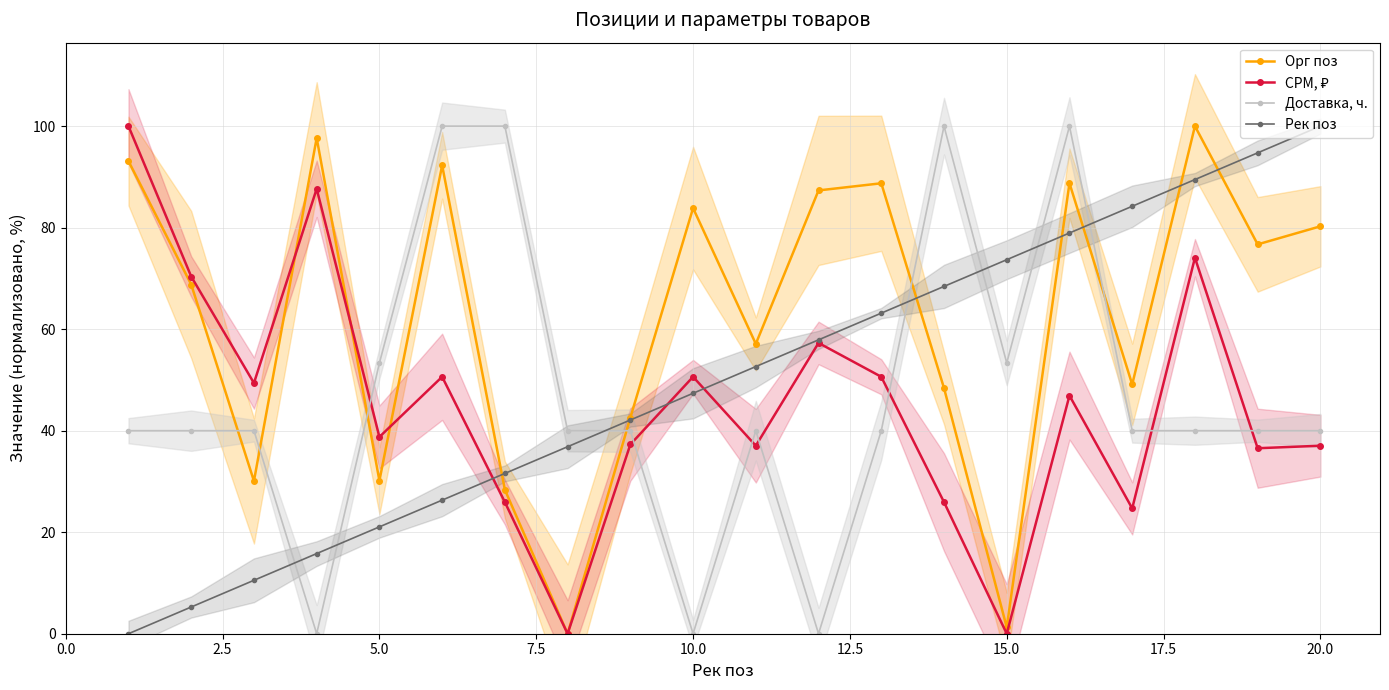

List the series in order of their peak value, highest first.

Орг поз, CPM, ₽, Доставка, ч., Рек поз